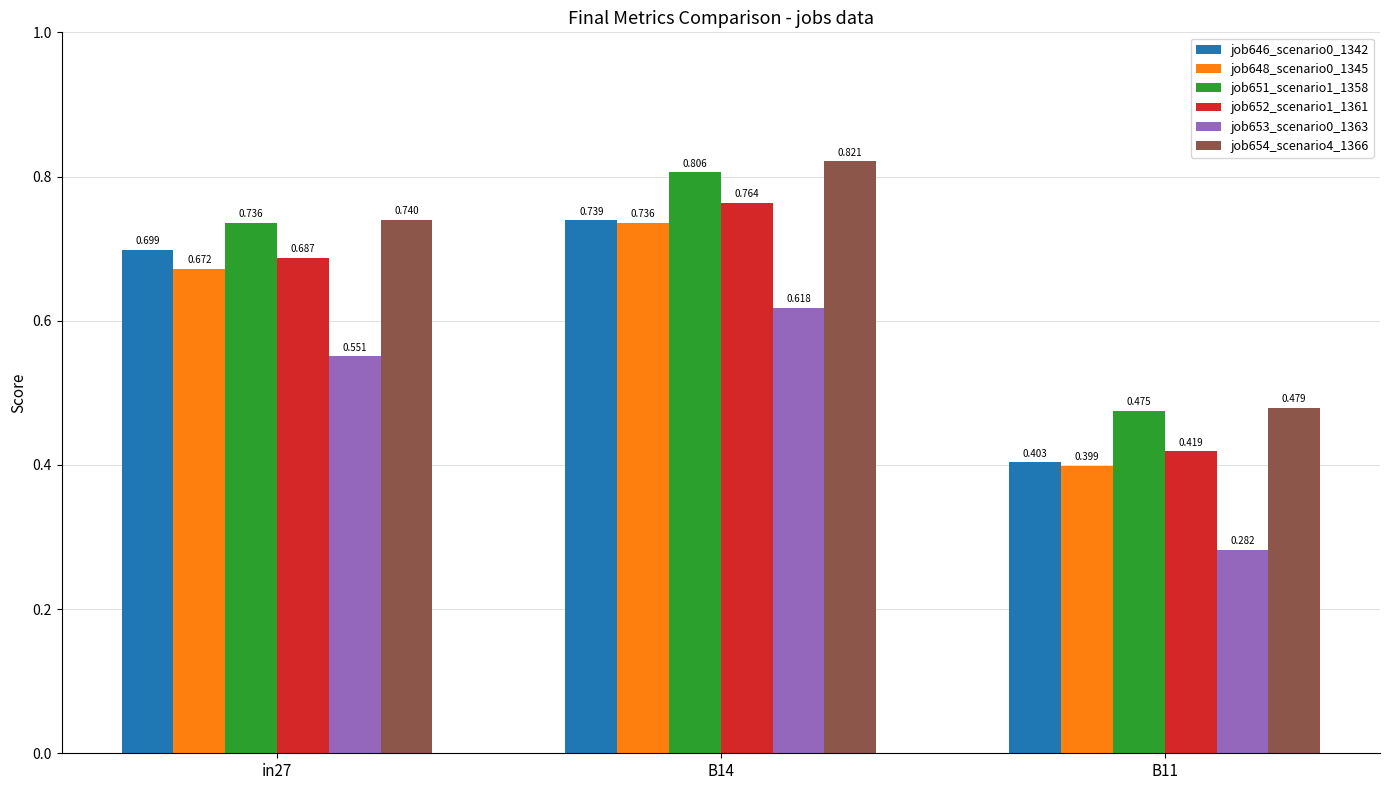

Which series has the widest spread of values?

job652_scenario1_1361